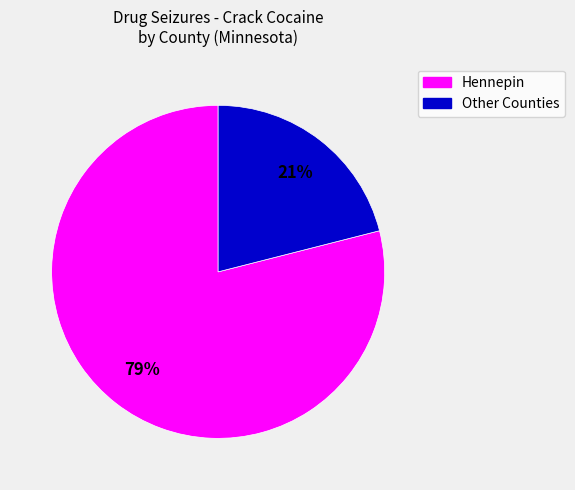

To the nearest percent, what is the average slice percentage?

50%